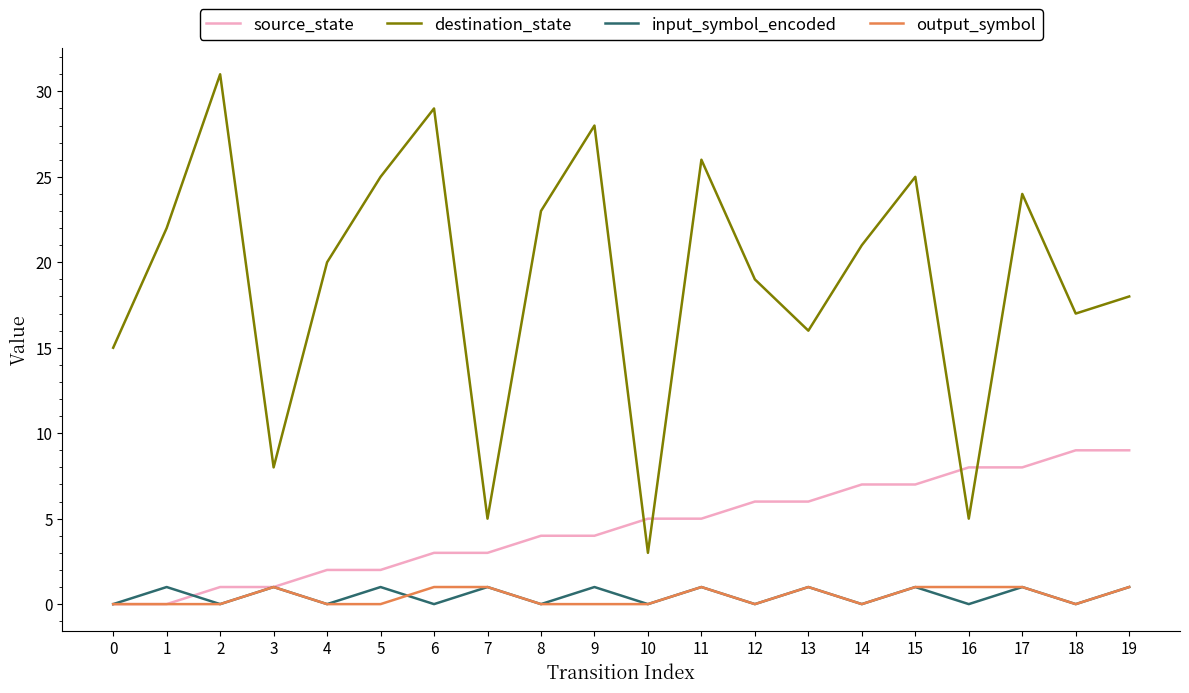

Does the chart have visible grid lines?

No